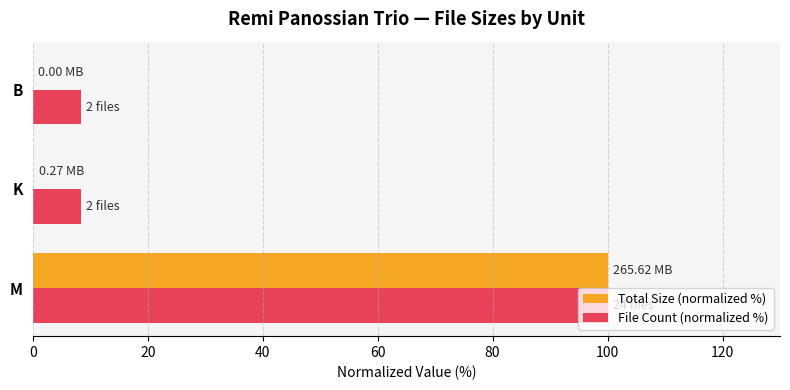

Which category has the highest value in the Total Size (normalized %) series?

M